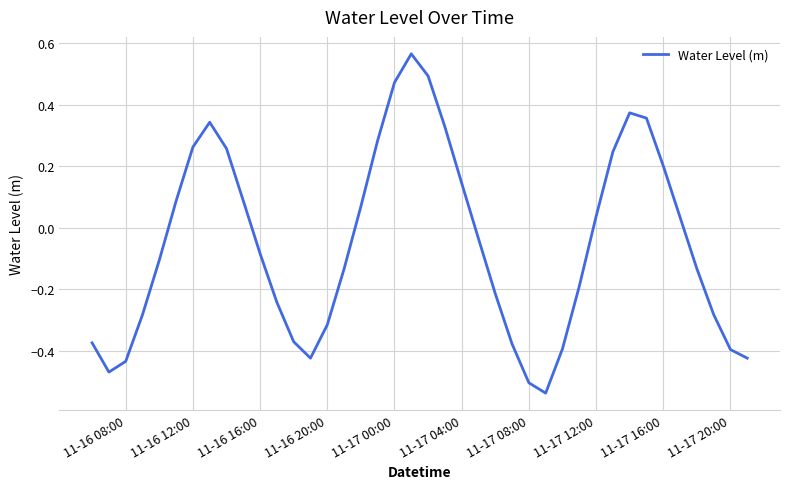

What is the difference between the maximum and minimum values?

1.1